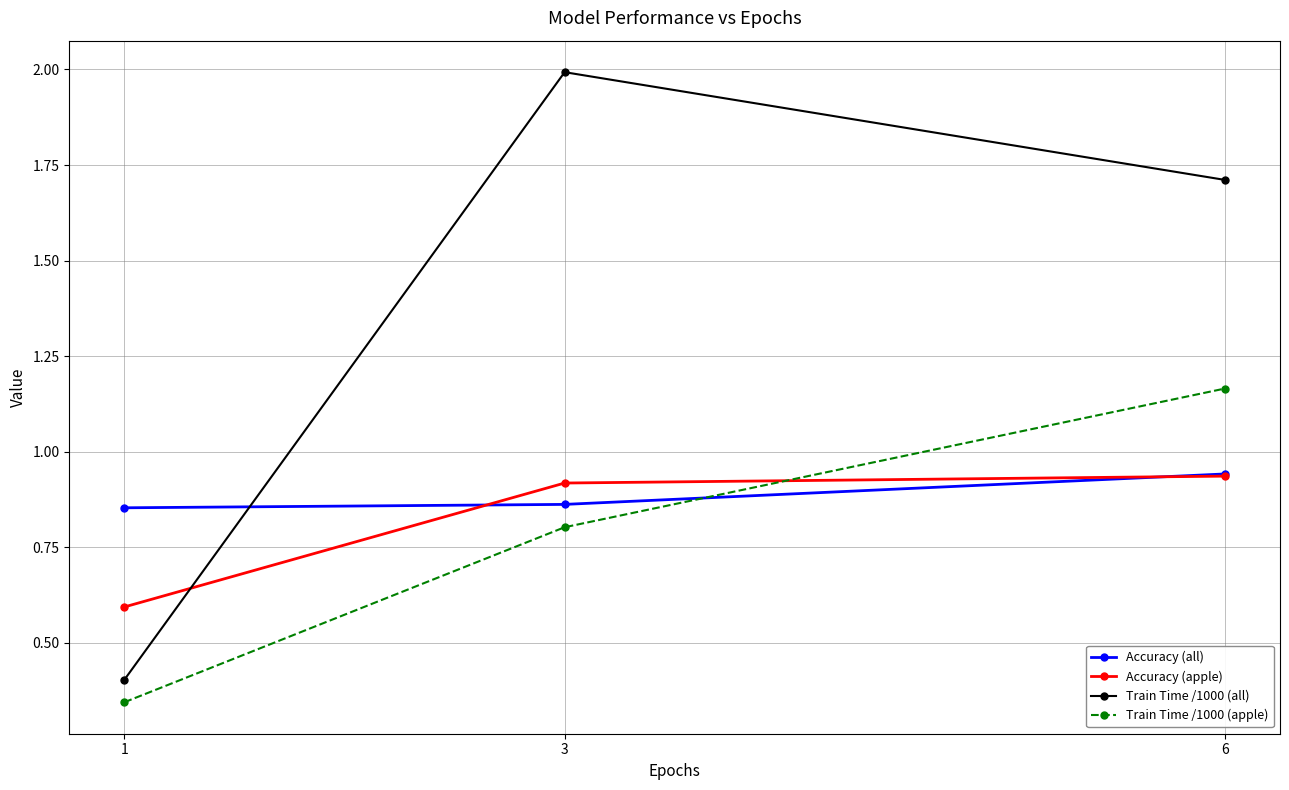

List the labels in order of Train Time /1000 (apple) value, smallest first.

1, 3, 6